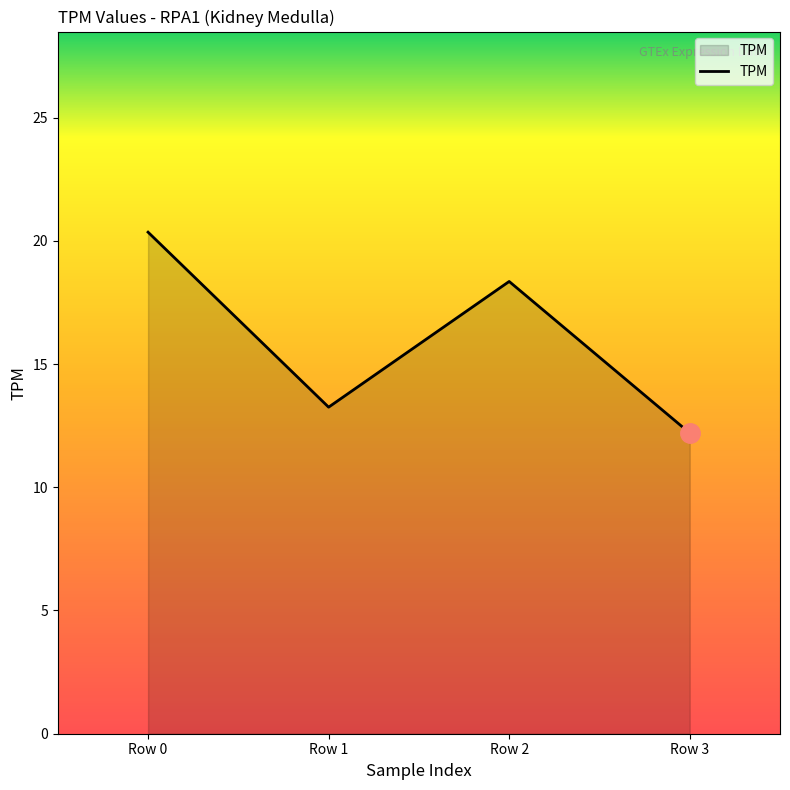

How many categories are shown in the chart?

4